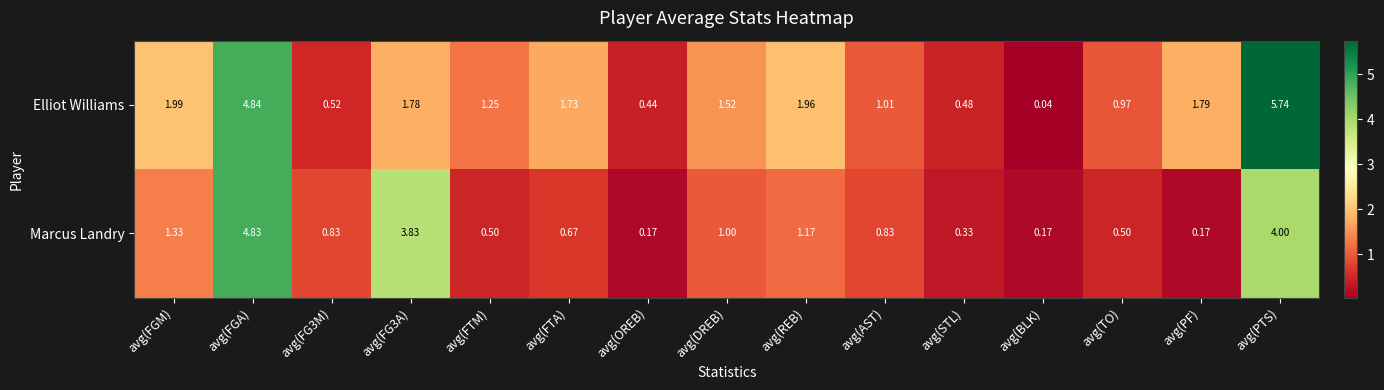

Which series has the largest range (max minus min)?

Elliot Williams